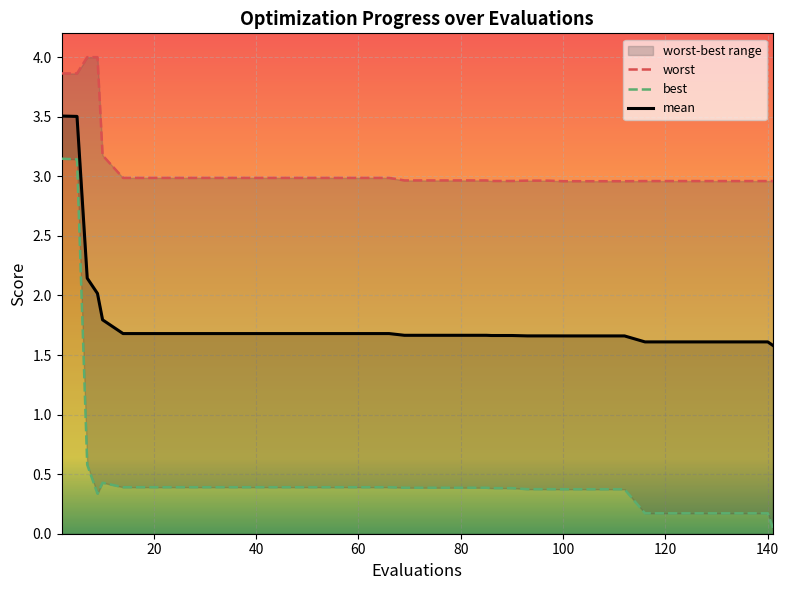

Is this an area chart (filled region under the line)?

No